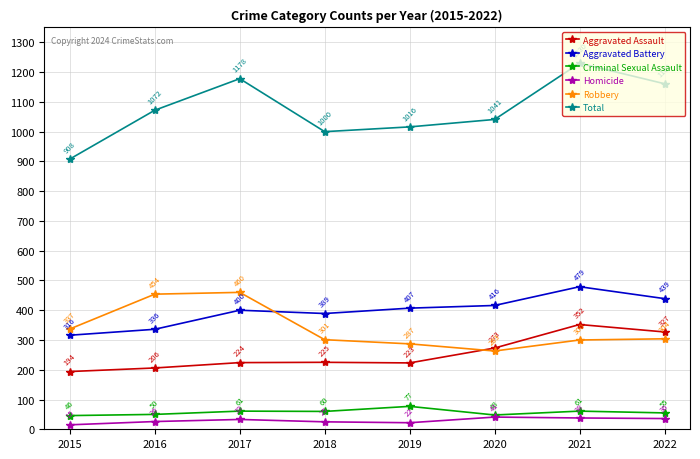

What is the average value of the Aggravated Assault series?

253